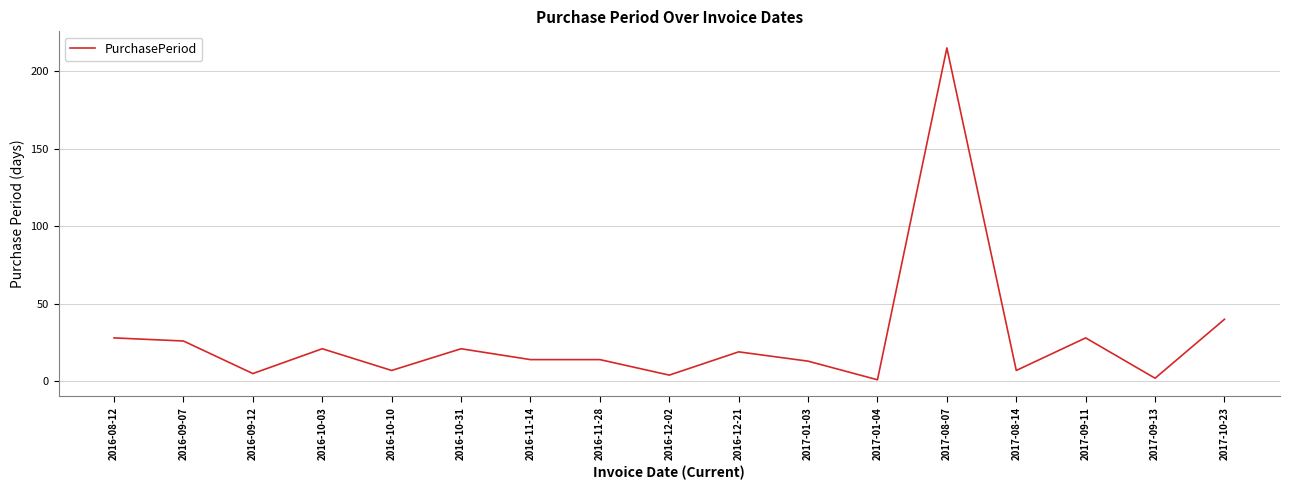

What position from the right is 2016-09-07?

16